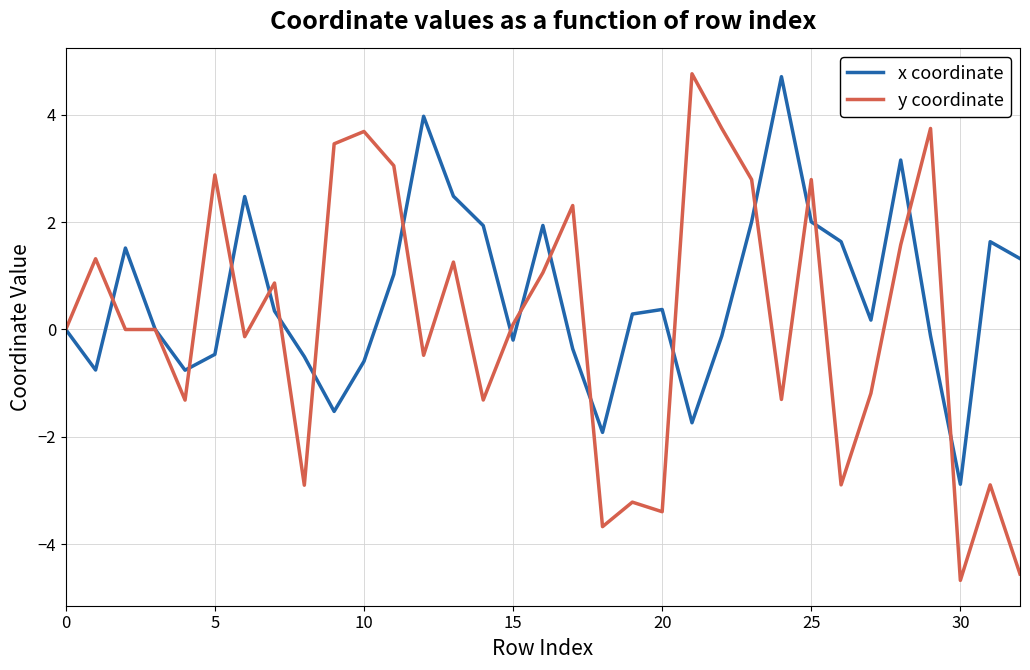

Which series has the largest total across all categories?

x coordinate